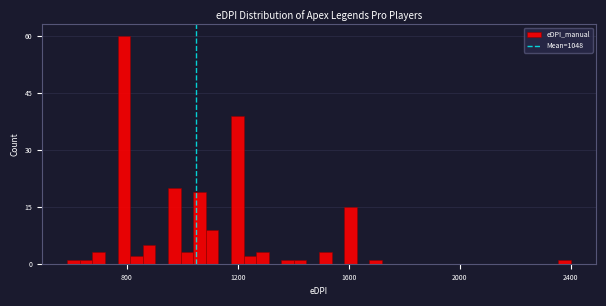

Read against the x-axis, roughly where is the centre of the tallest bar?

800